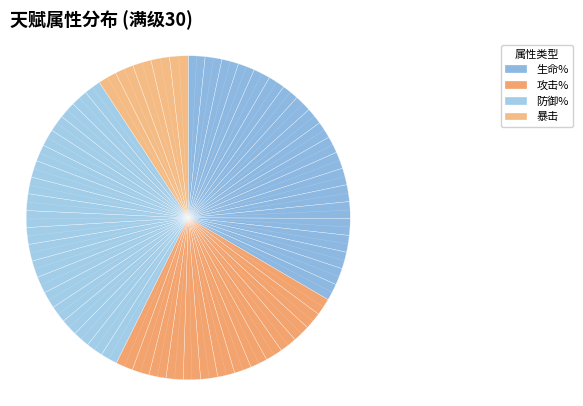

Count the number of slices in the pie.

4